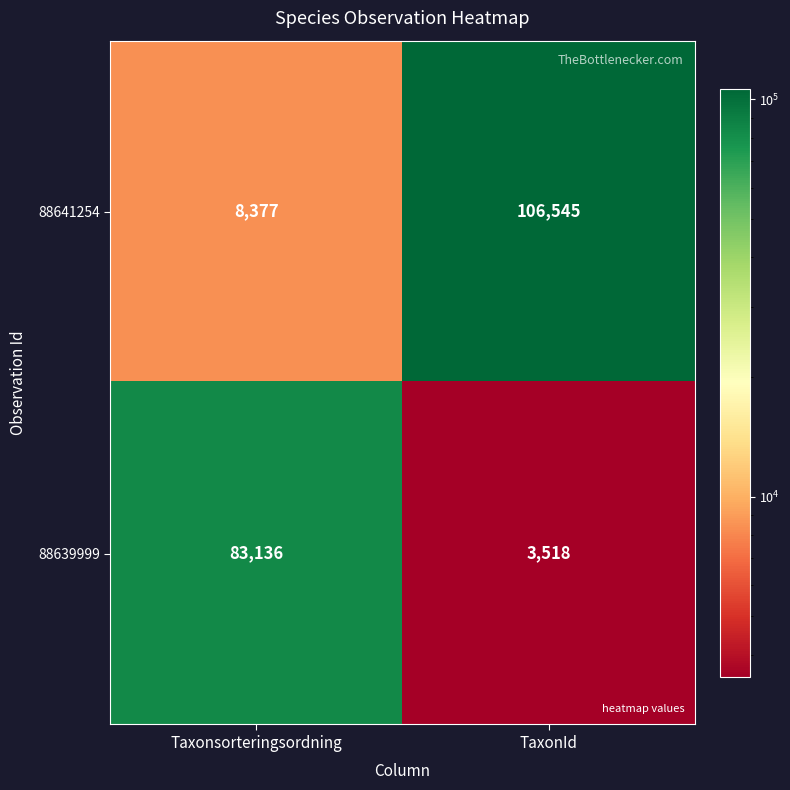

Reading right to left, transcribe all the data shown in this chart.

88641254: 106545	8377
88639999: 3518	83136